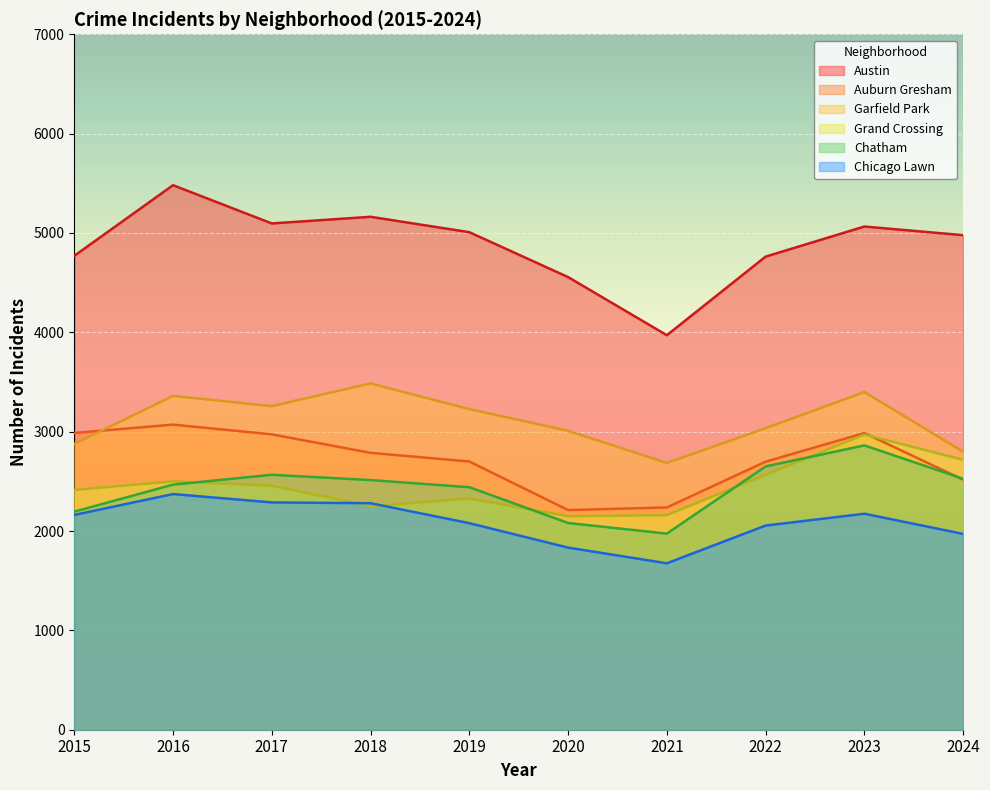

Where does the Chicago Lawn series first go above 2162?

2016